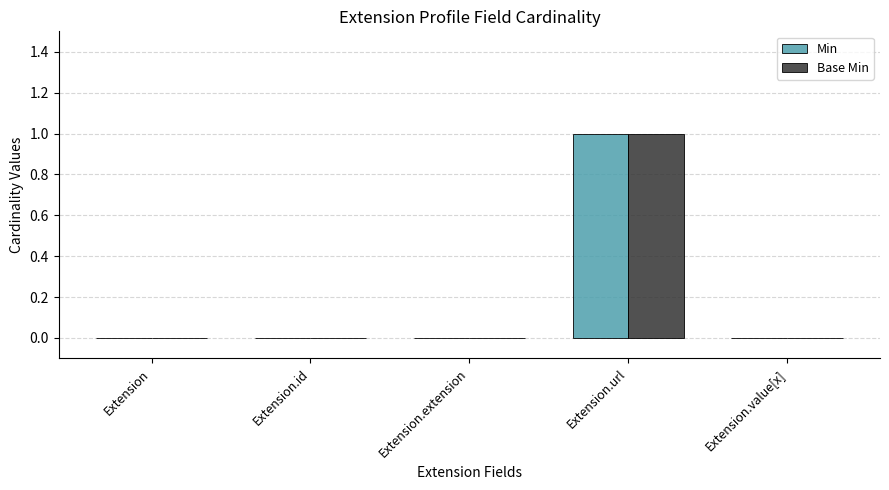

Reading left to right, list all the values displayed in this chart.

Min: 0	0	0	1	0
Base Min: 0	0	0	1	0